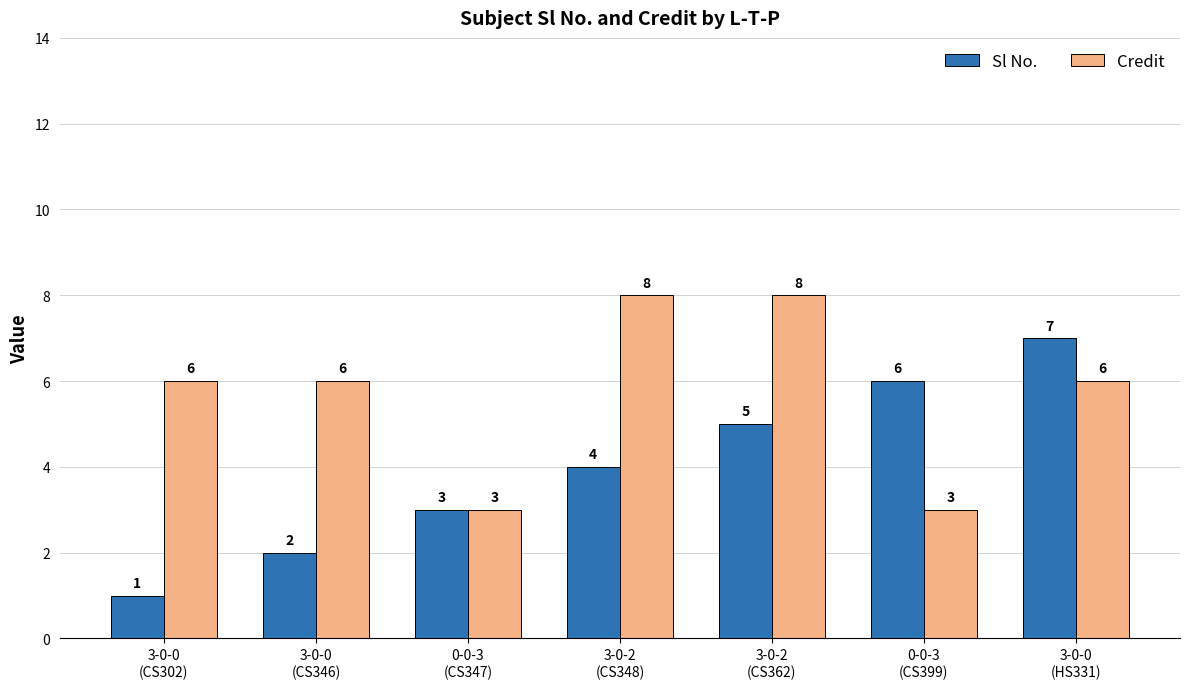

Rank the series at 3-0-0
(CS302) from lowest to highest value.

Sl No., Credit